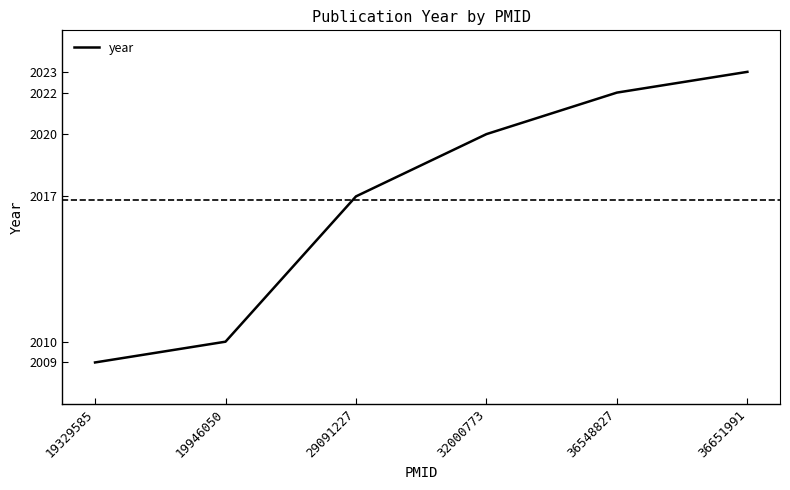

Is this an area chart (filled region under the line)?

No